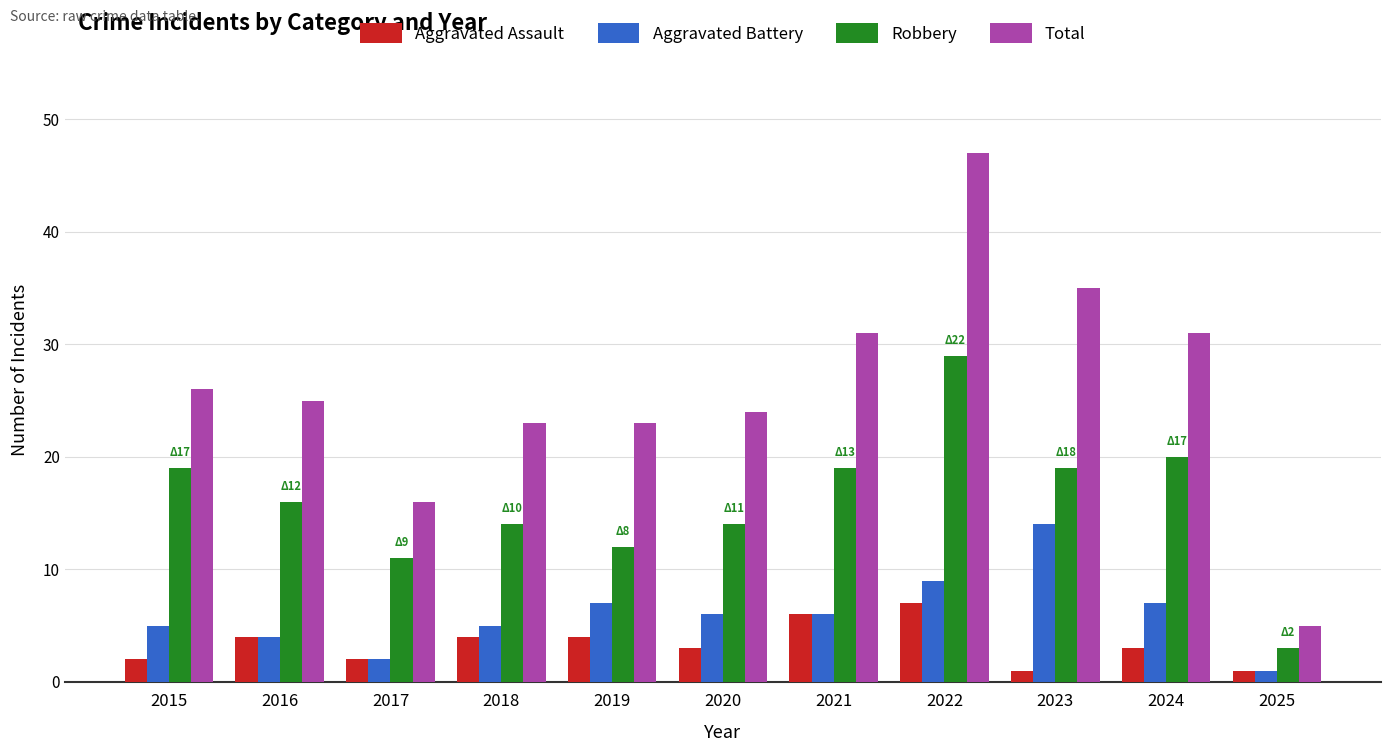

List the series in order of their peak value, highest first.

Total, Robbery, Aggravated Battery, Aggravated Assault